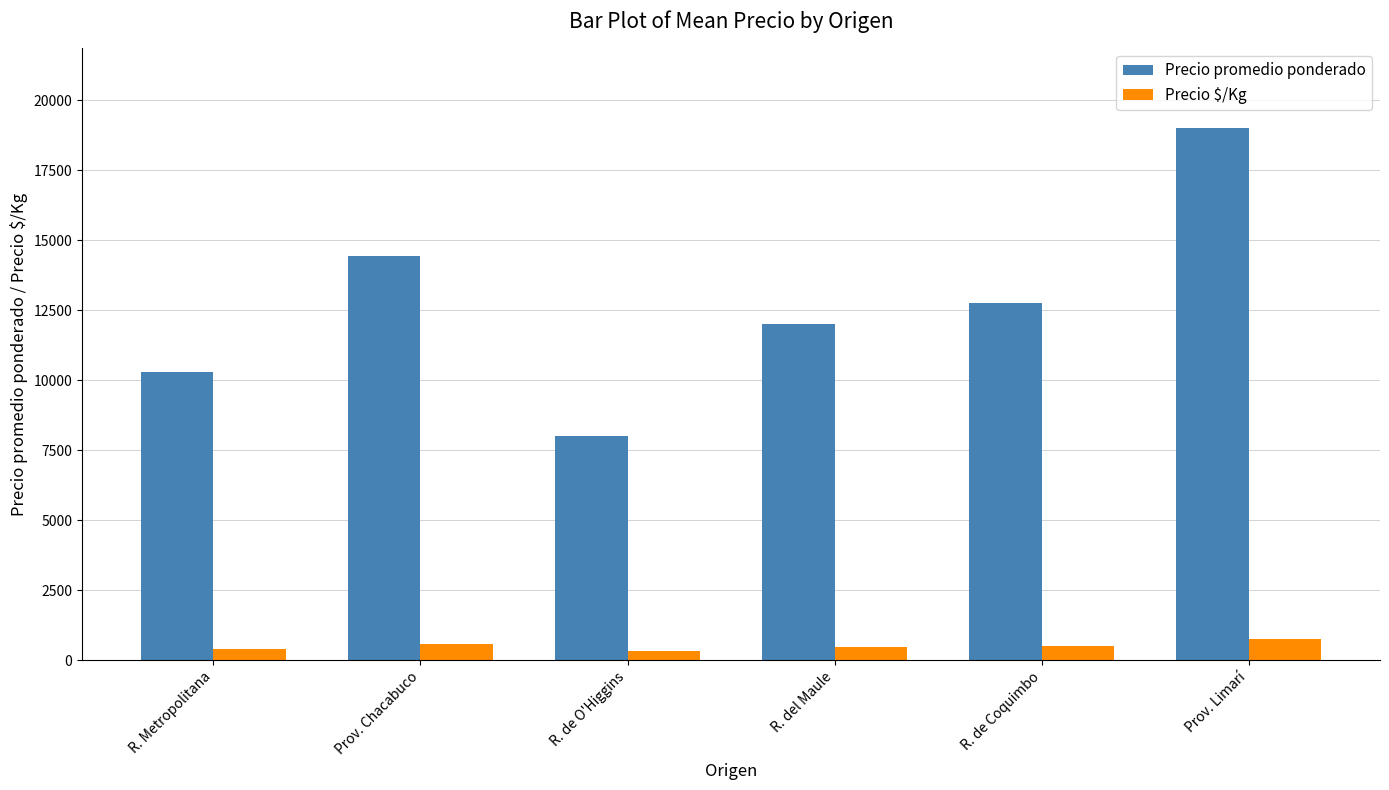

Which series has the widest spread of values?

Precio promedio ponderado